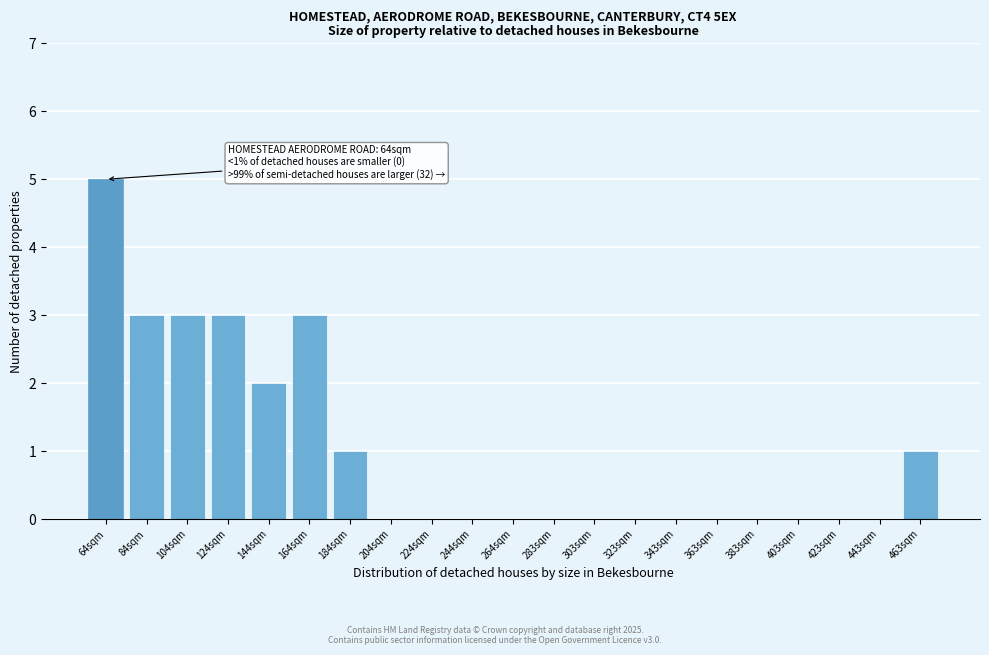

Reading left to right, list all the values displayed in this chart.

64sqm=5	84sqm=3	104sqm=3	124sqm=3	144sqm=2	164sqm=3	184sqm=1	204sqm=0	224sqm=0	244sqm=0	264sqm=0	283sqm=0	303sqm=0	323sqm=0	343sqm=0	363sqm=0	383sqm=0	403sqm=0	423sqm=0	443sqm=0	463sqm=1